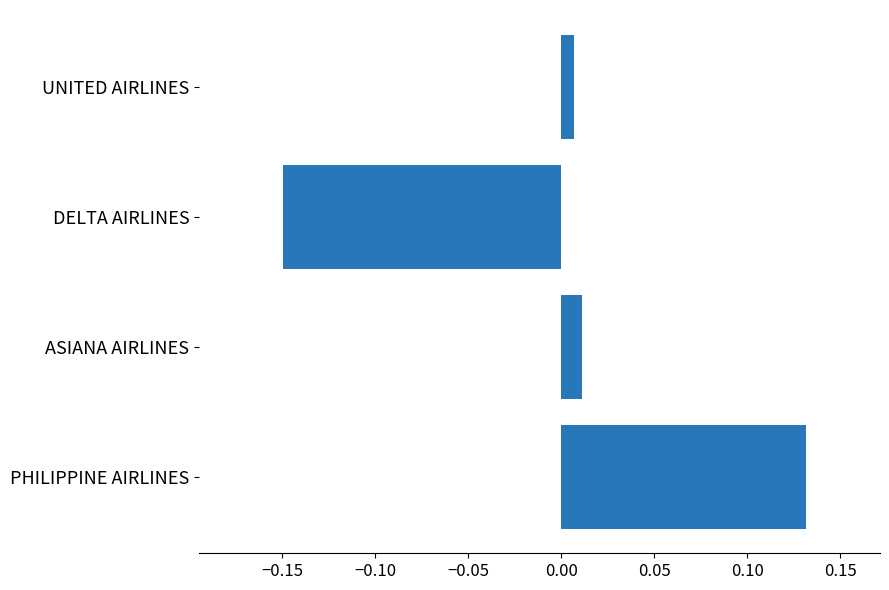

What is the difference between the maximum and minimum values?

0.3